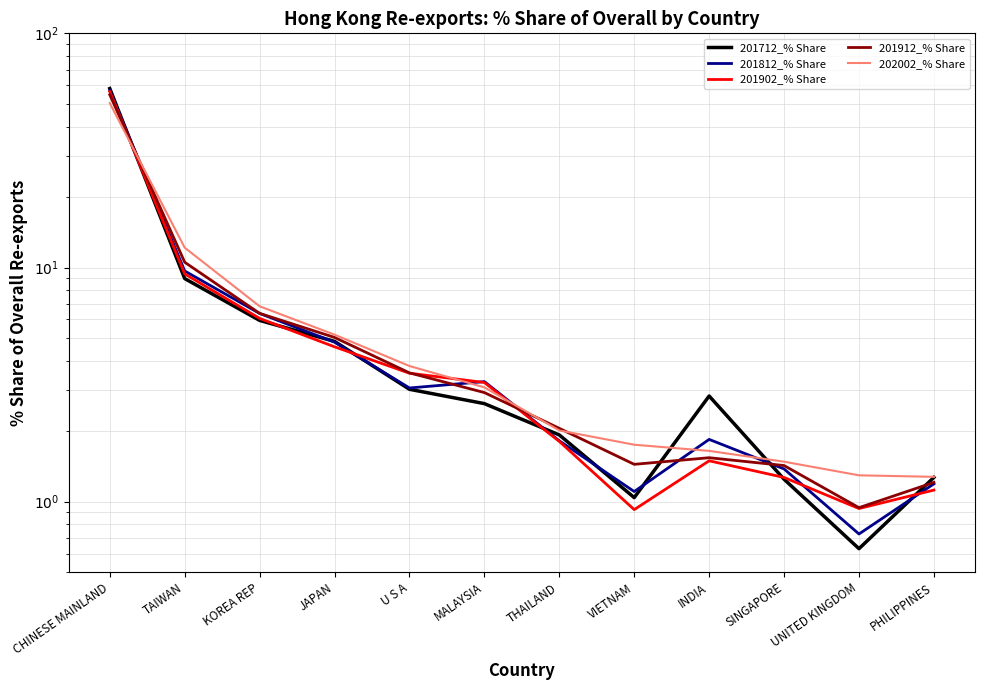

What is the difference between the highest and lowest values at VIETNAM?

0.8